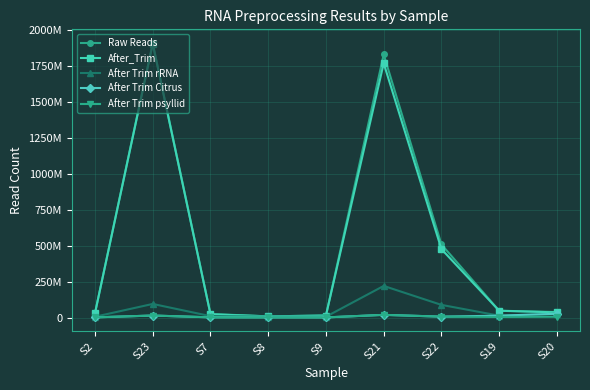

Reading left to right, list all the values displayed in this chart.

Raw Reads: S2=30672168	S23=1908993688	S7=24922041	S8=8456409	S9=14144915	S21=1829659200	S22=508233228	S19=47653173	S20=38361432
After_Trim: S2=30631057	S23=1903100504	S7=22780749	S8=8372787	S9=14086749	S21=1767973740	S22=475811112	S19=47205209	S20=36064109
After Trim rRNA: S2=5794478	S23=94670523	S7=9840815	S8=5831076	S9=5823961	S21=219961284	S22=88042503	S19=13146872	S20=26499381
After Trim Citrus: S2=1256133	S23=14017480	S7=1577319	S8=1131307	S9=984932	S21=18761011	S22=6380258	S19=13095939	S20=26412346
After Trim psyllid: S2=1256133	S23=14017480	S7=1577319	S8=1131307	S9=984932	S21=18761011	S22=6380258	S19=4245182	S20=6014036